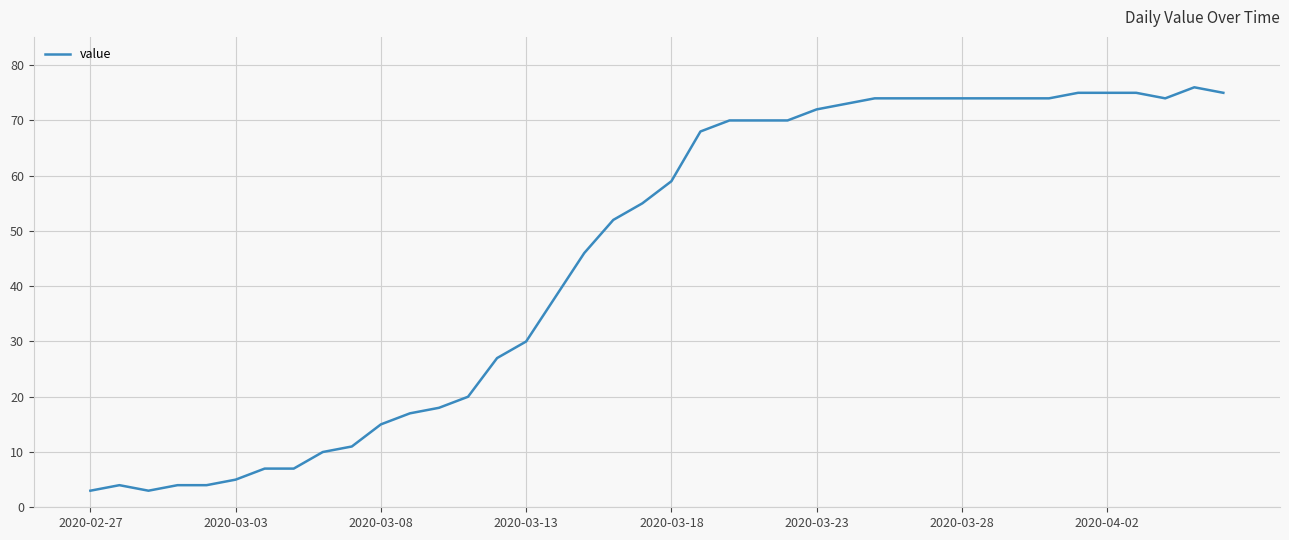

What is the smallest value displayed?

3